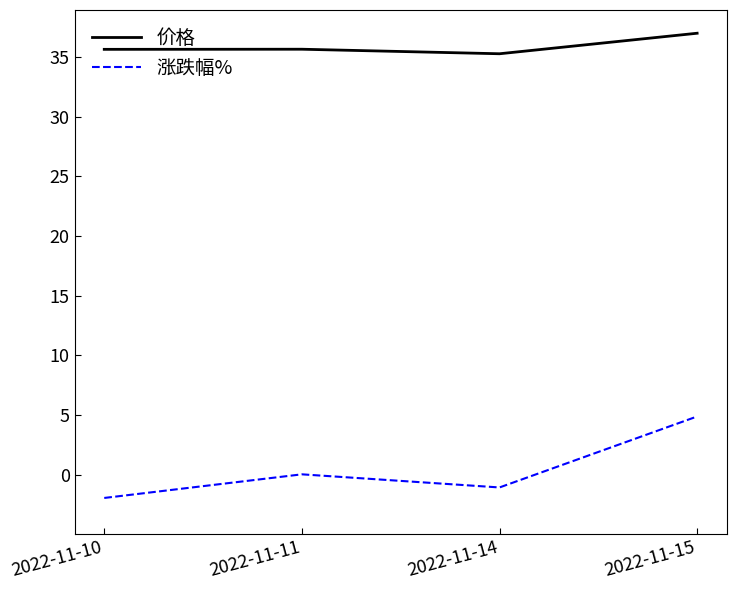

What are all the series names shown in the legend?

价格, 涨跌幅%